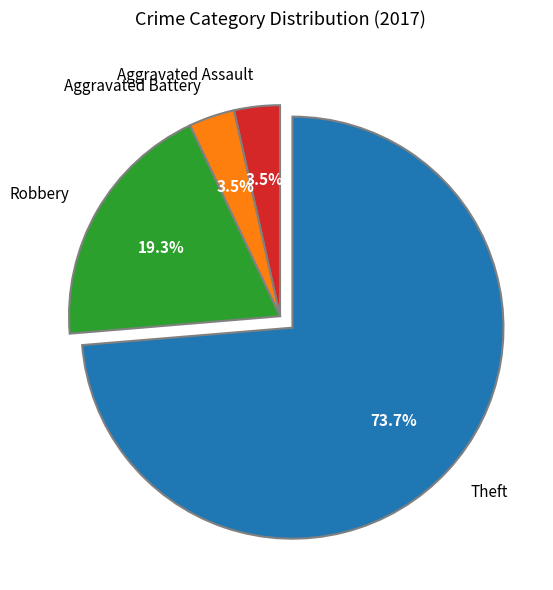

What is the largest slice in the pie chart?

Theft